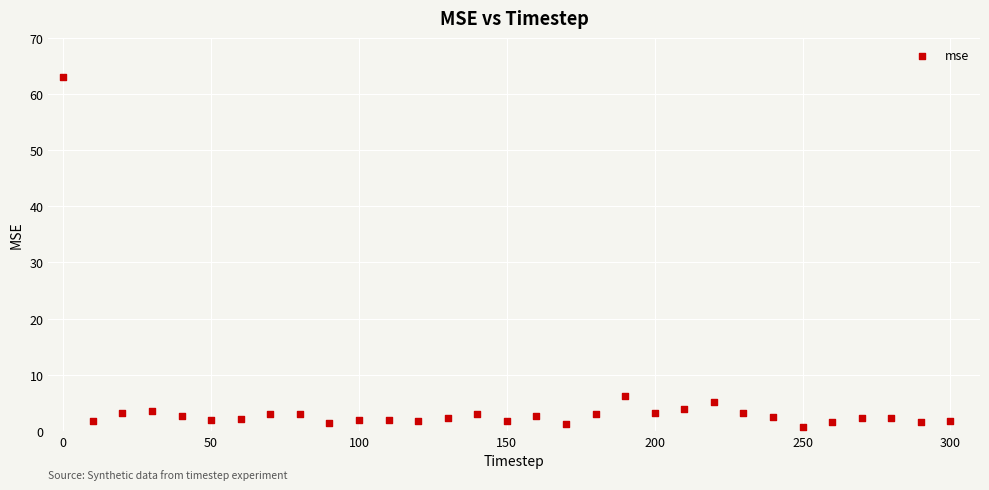

What is the range of Y values (max minus min)?

62.4